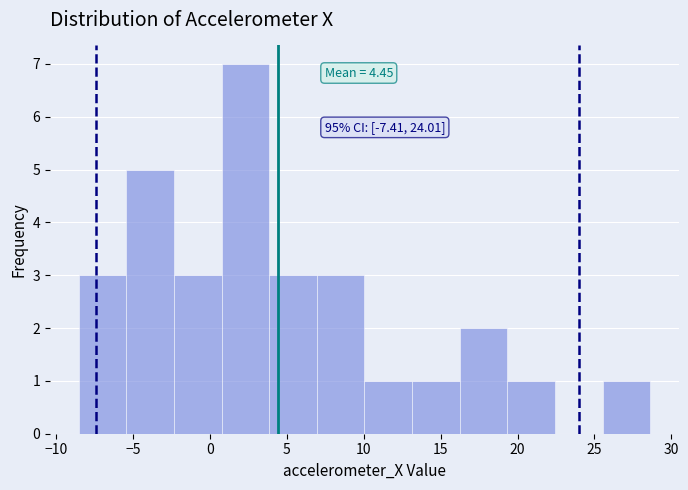

Which range on the x-axis has the tallest bar?

0.5 to 4.0